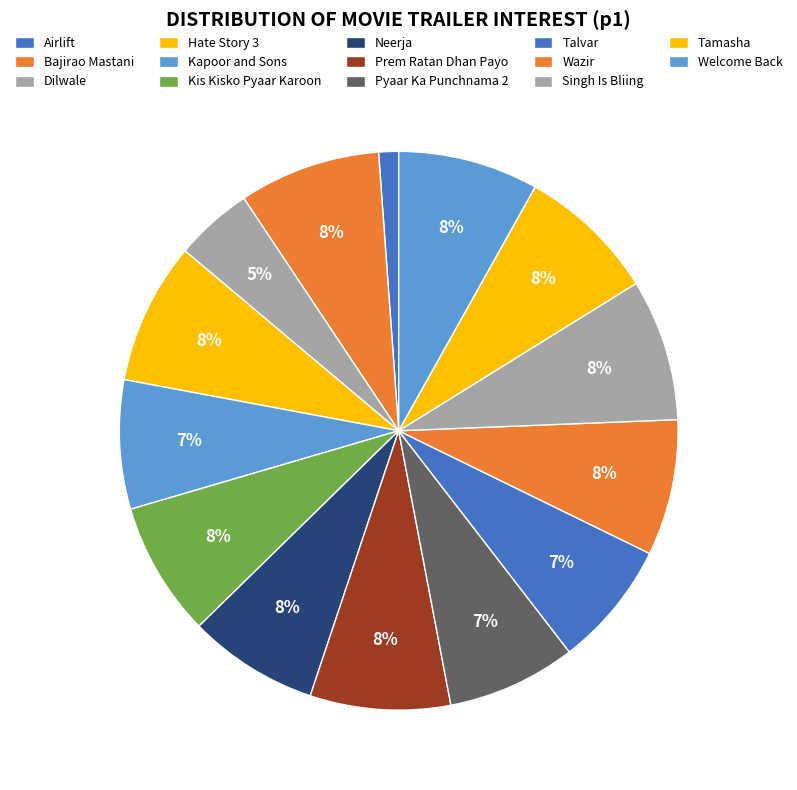

The Neerja slice represents 1% of the pie. True or false?

False